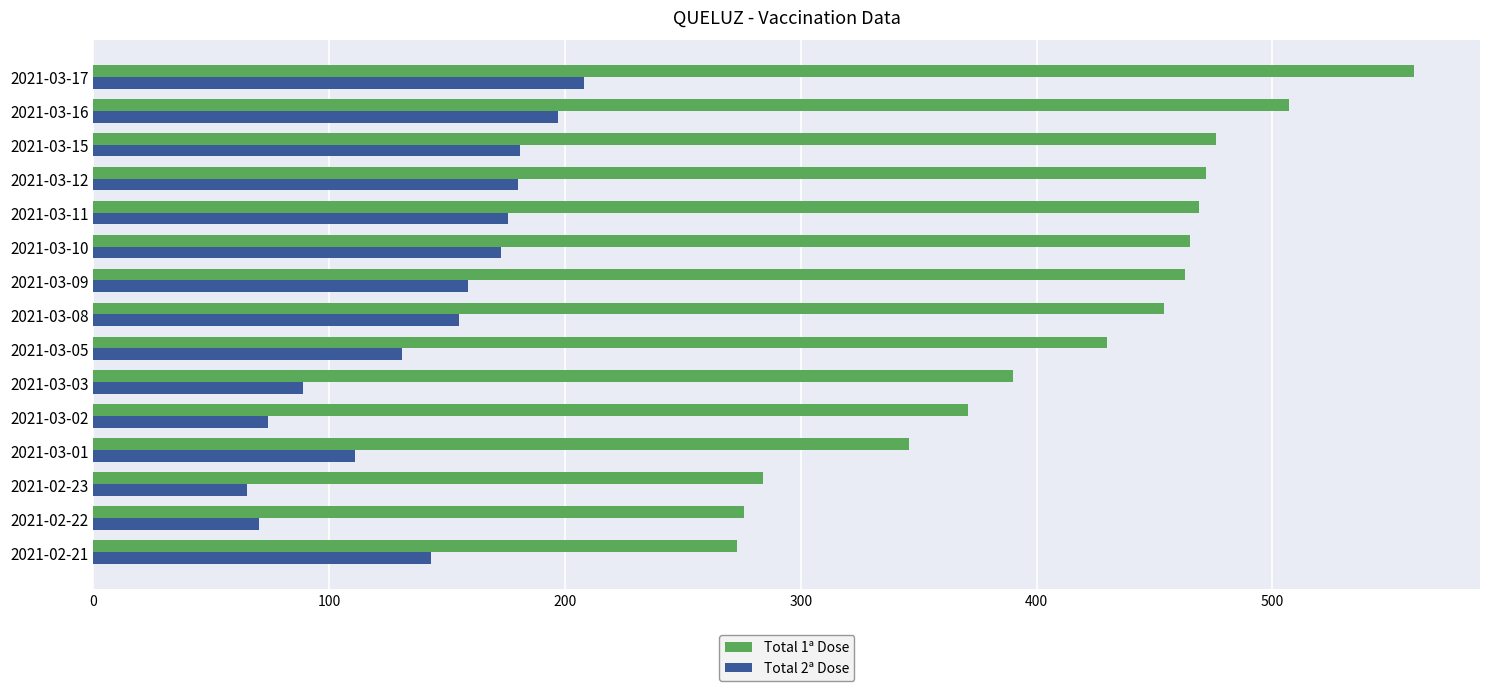

Rank the series at 2021-03-01 from lowest to highest value.

Total 2ª Dose, Total 1ª Dose